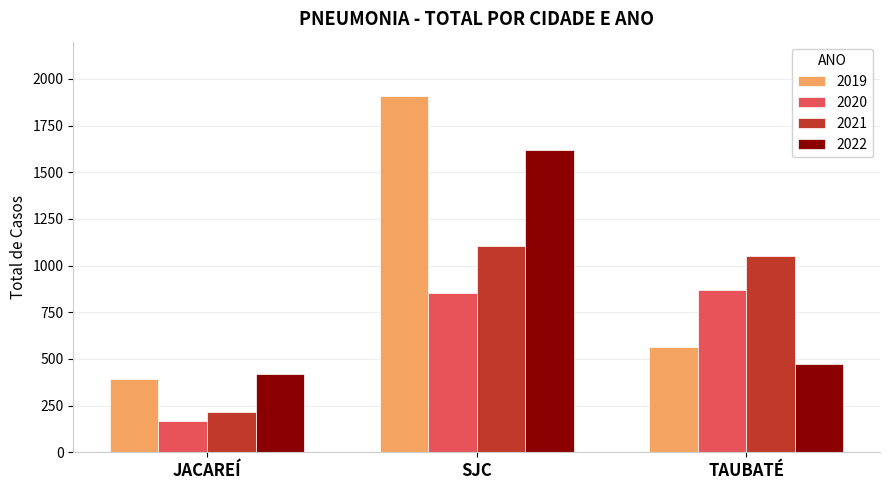

What is the label of the 1st bar from the left?

JACAREÍ